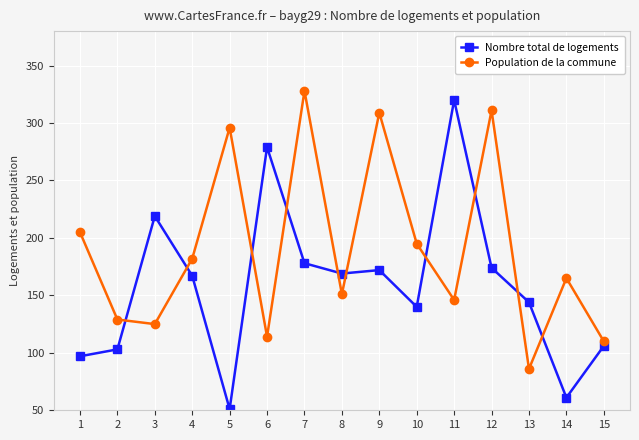

Rank the series by their maximum value, from lowest to highest.

Nombre total de logements, Population de la commune